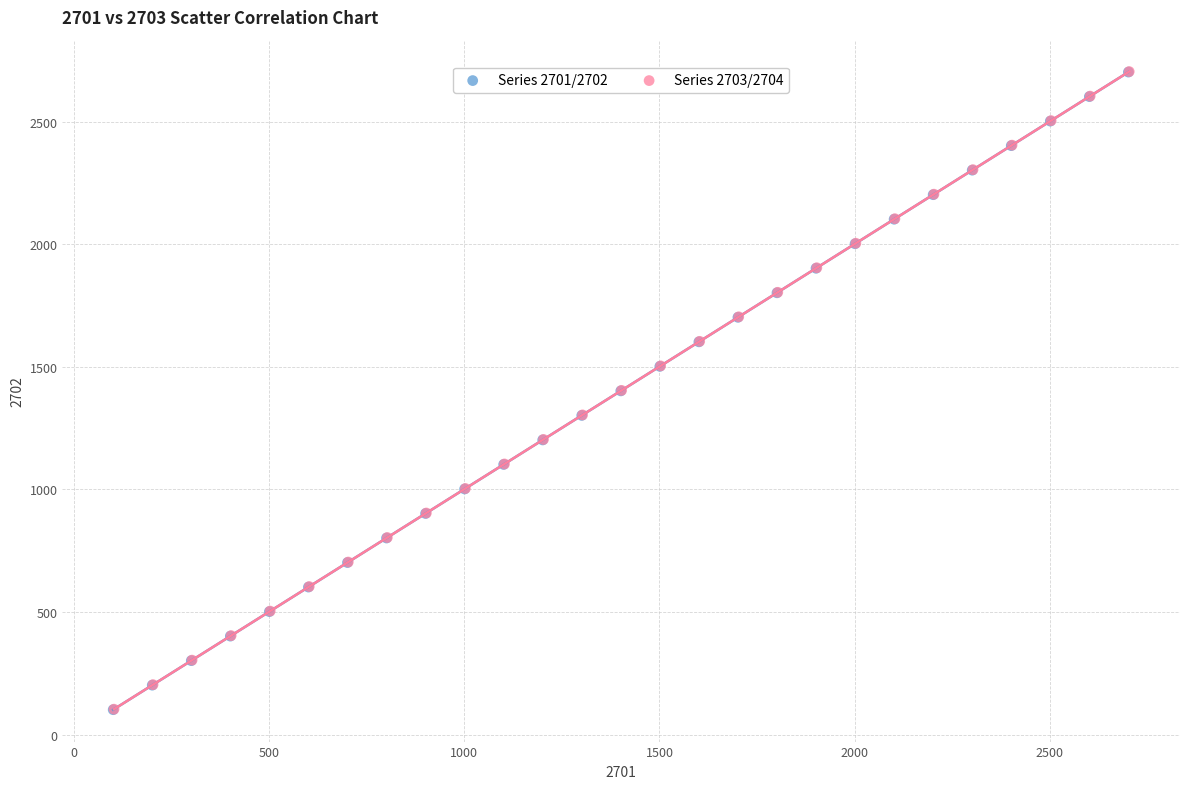

What are all the series names shown in the legend?

Series 2701/2702, Series 2703/2704